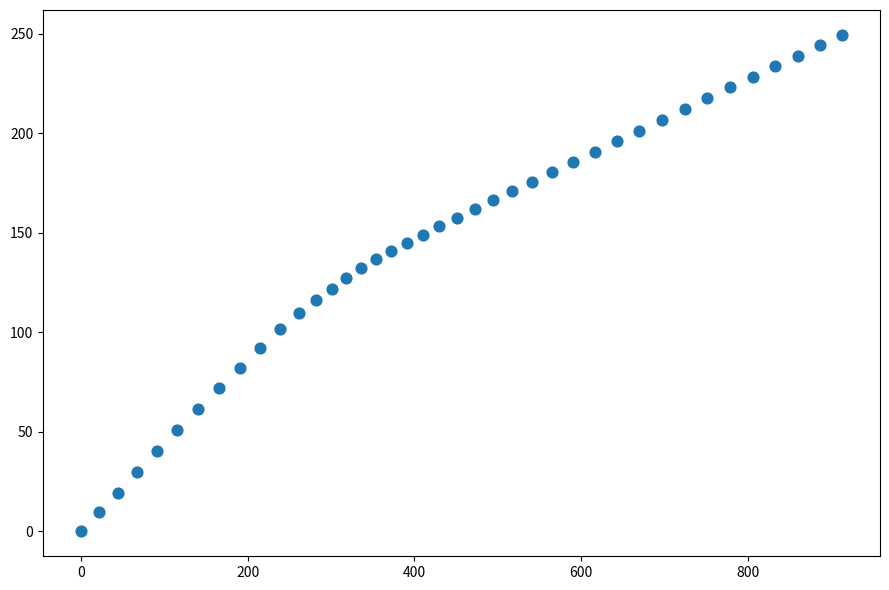

What is the range of X values (max minus min)?

912.8